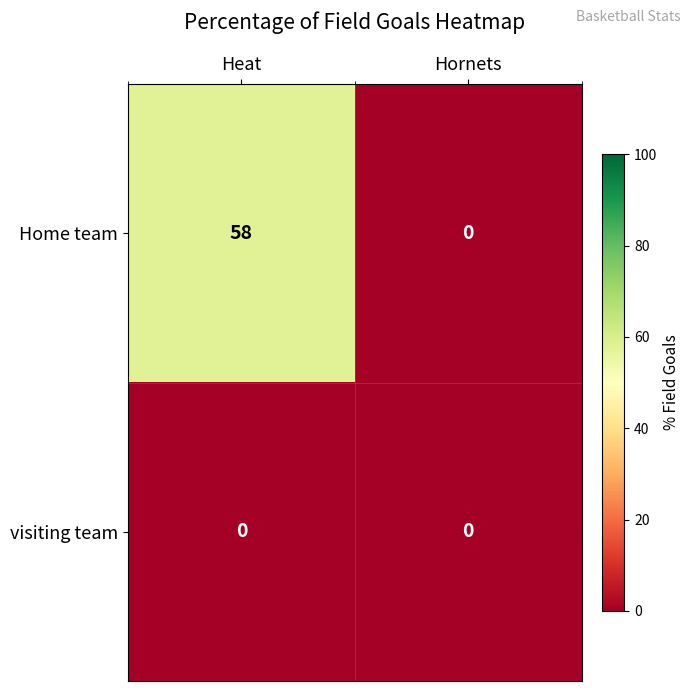

At which category is the sum across all series the highest?

Heat